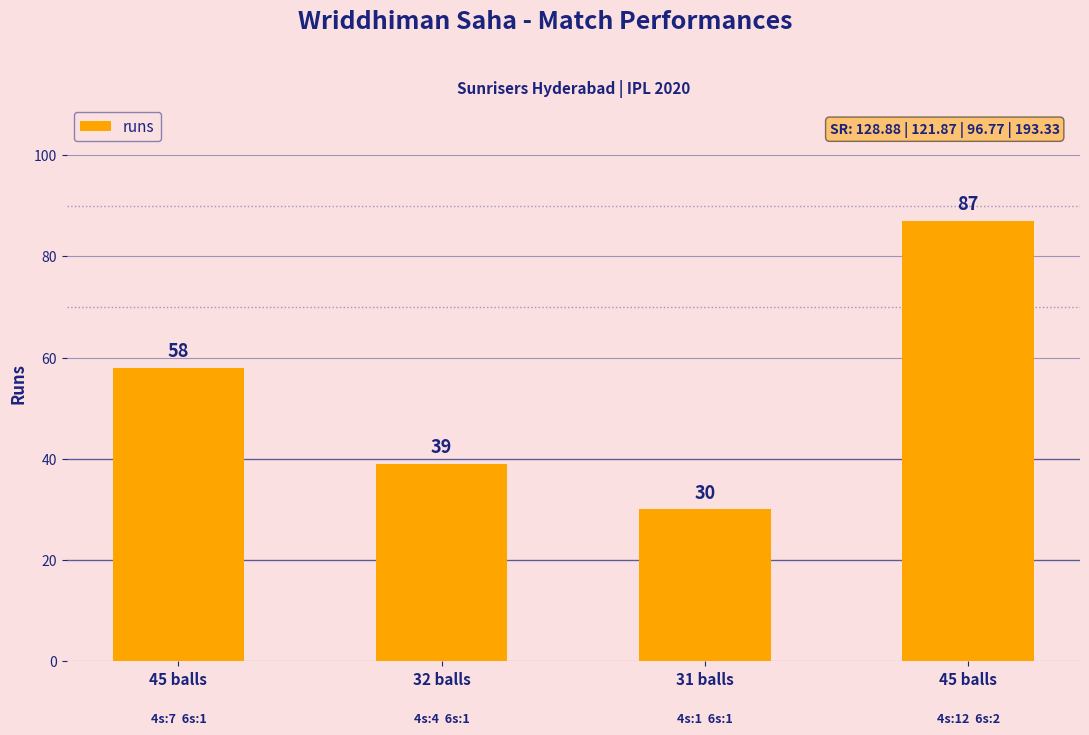

What is the difference between the values at 31 balls and 45 balls?

28